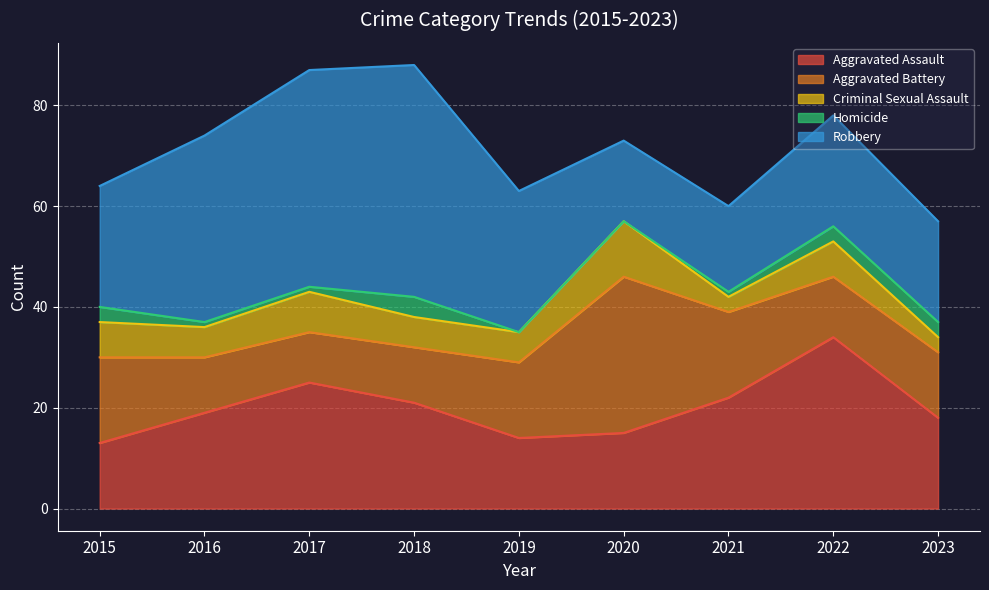

Rank the series by their average value, from highest to lowest.

Robbery, Aggravated Assault, Aggravated Battery, Criminal Sexual Assault, Homicide